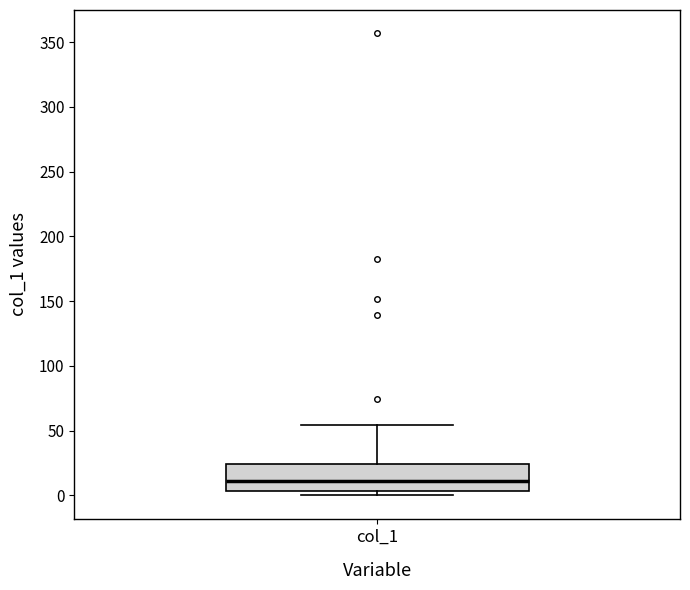

Transcribe this box plot: give where the median line is, the range the box spans, and where the two whiskers end, as read against the y-axis. The values are not printed on the chart, so give them approximately, as read against the axis.

median 10, box 5 to 25, whiskers 0 to 55